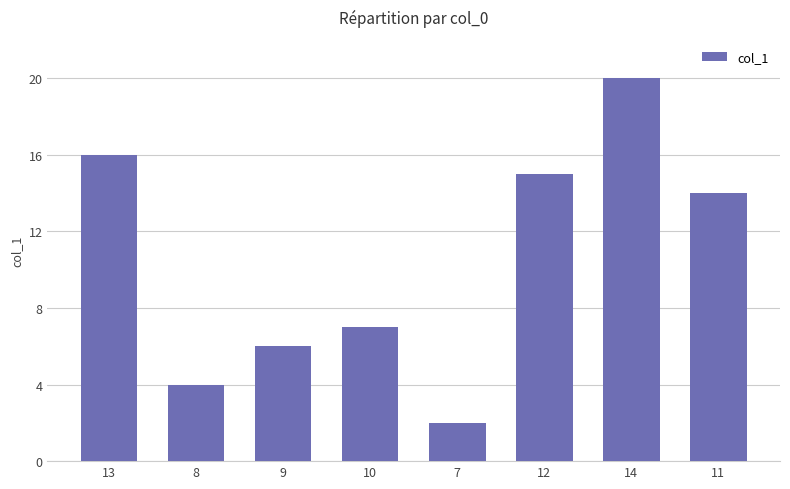

Rank the categories by value from highest to lowest.

14, 13, 12, 11, 10, 9, 8, 7